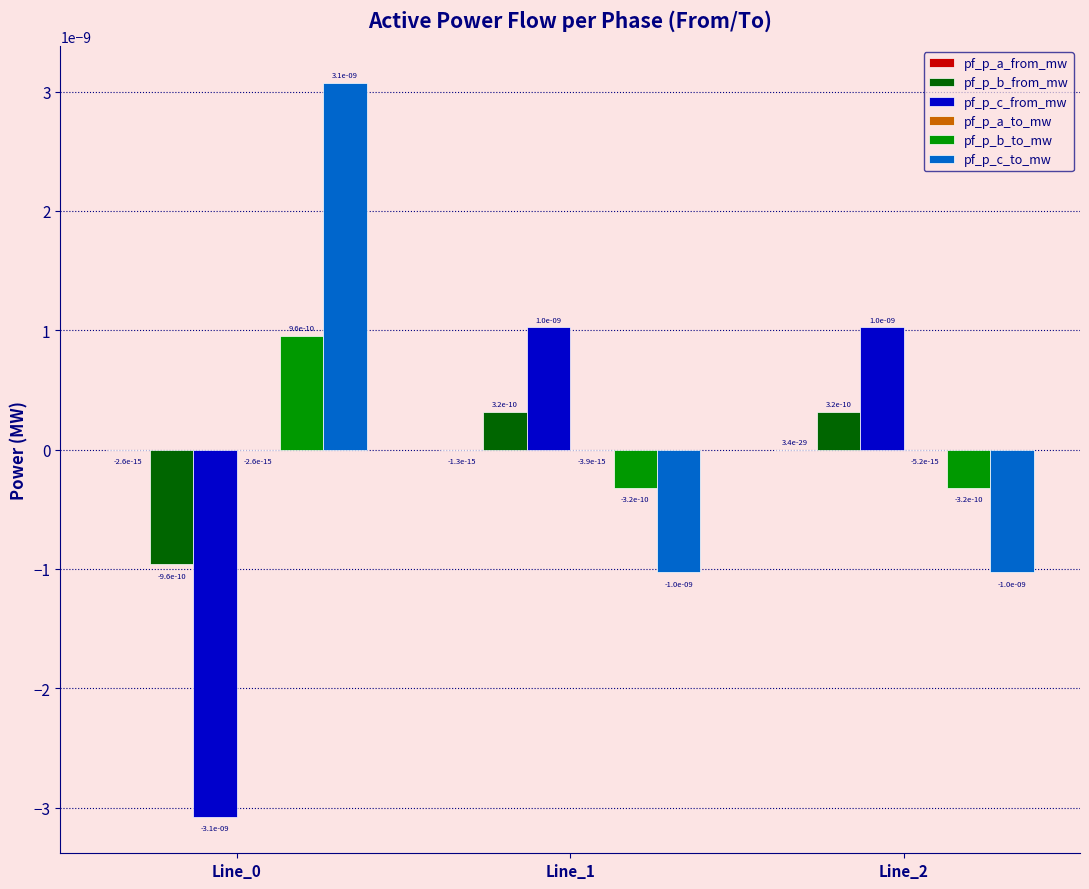

How many values in the pf_p_b_from_mw series exceed 0?

2